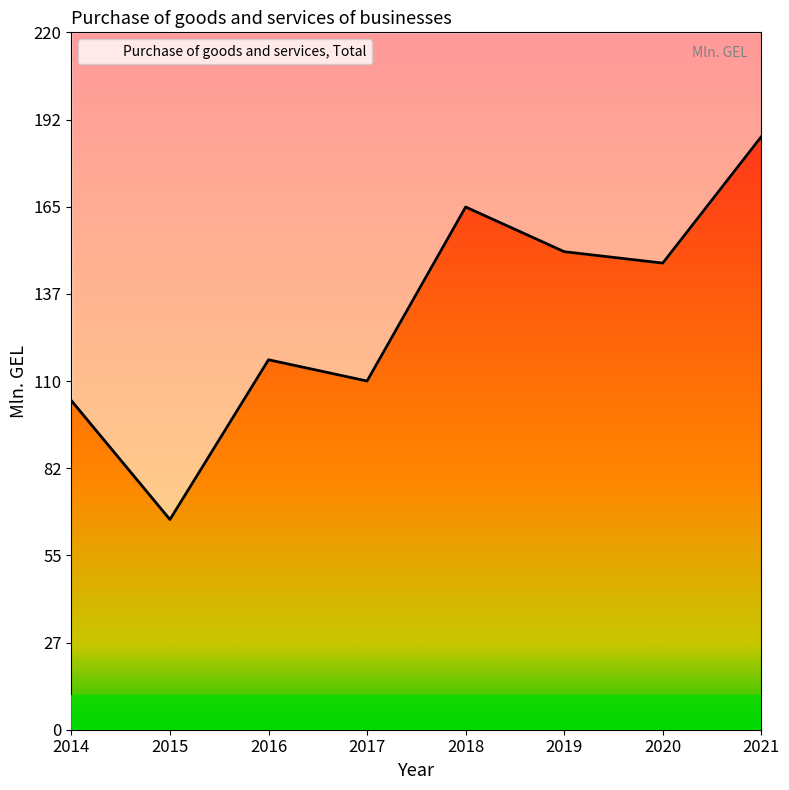

Where is the first local maximum?

2016